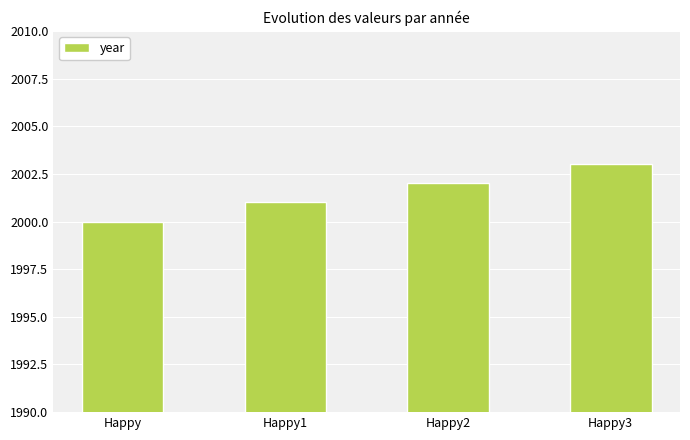

Which label corresponds to the smallest value in the chart?

Happy